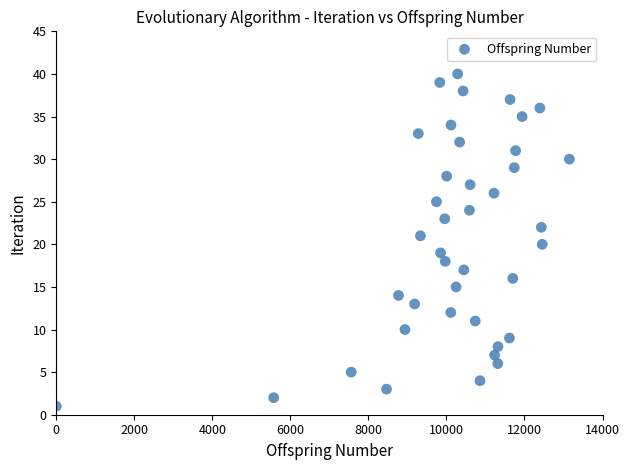

What is the range of X values (max minus min)?

13152